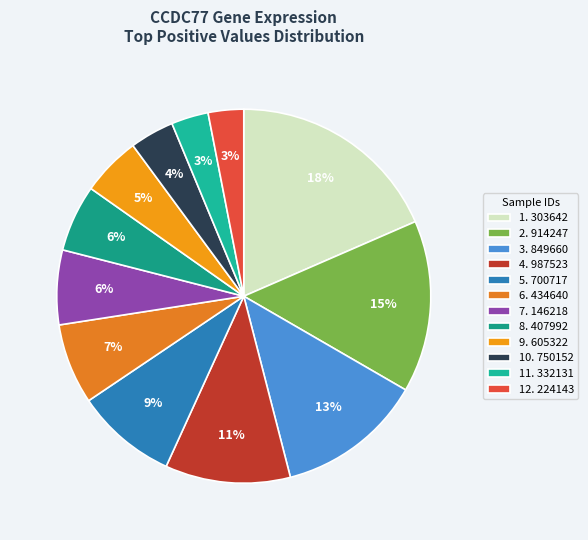

Which category has the smallest portion of the pie?

224143